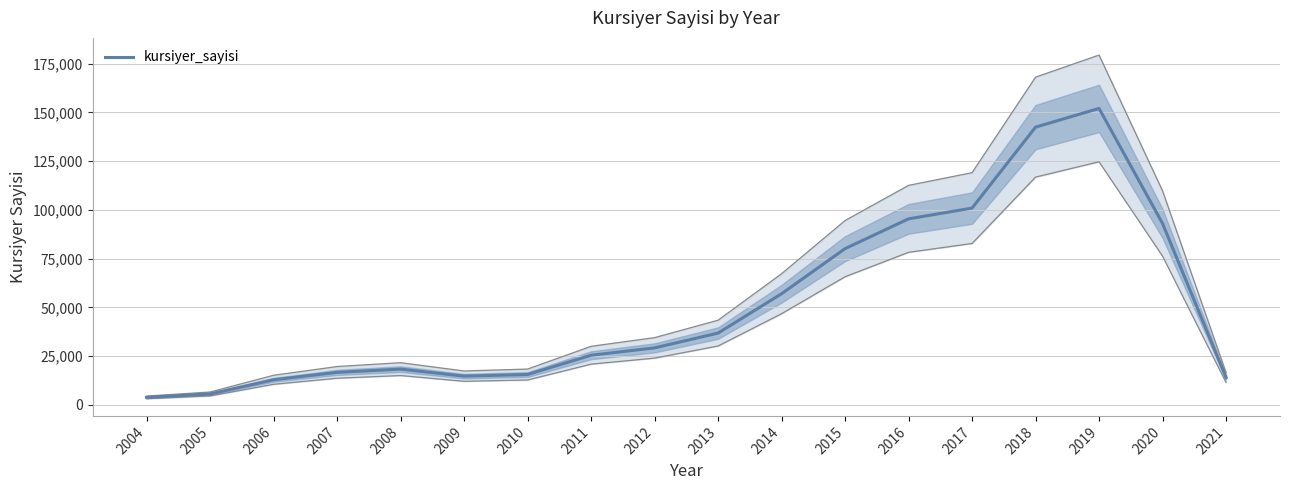

What value does the data have at 2008?

18304